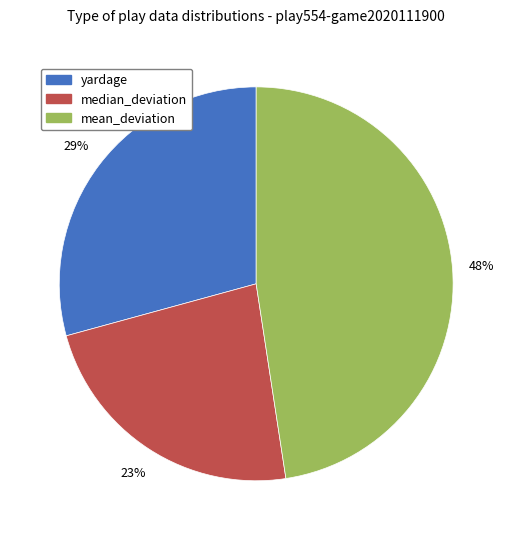

To the nearest percent, what is the combined percentage of yardage and median_deviation?

52%